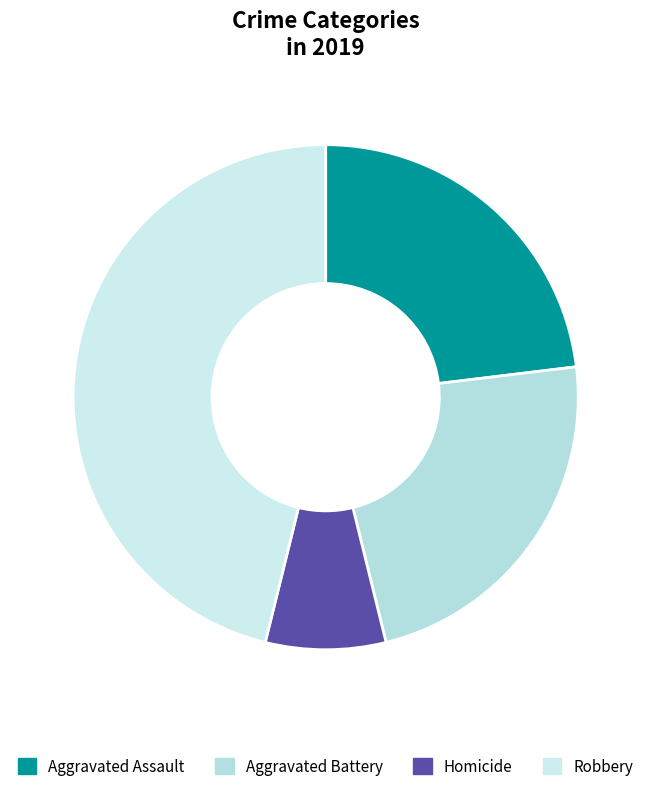

Does Aggravated Assault account for over 50% of the chart?

No